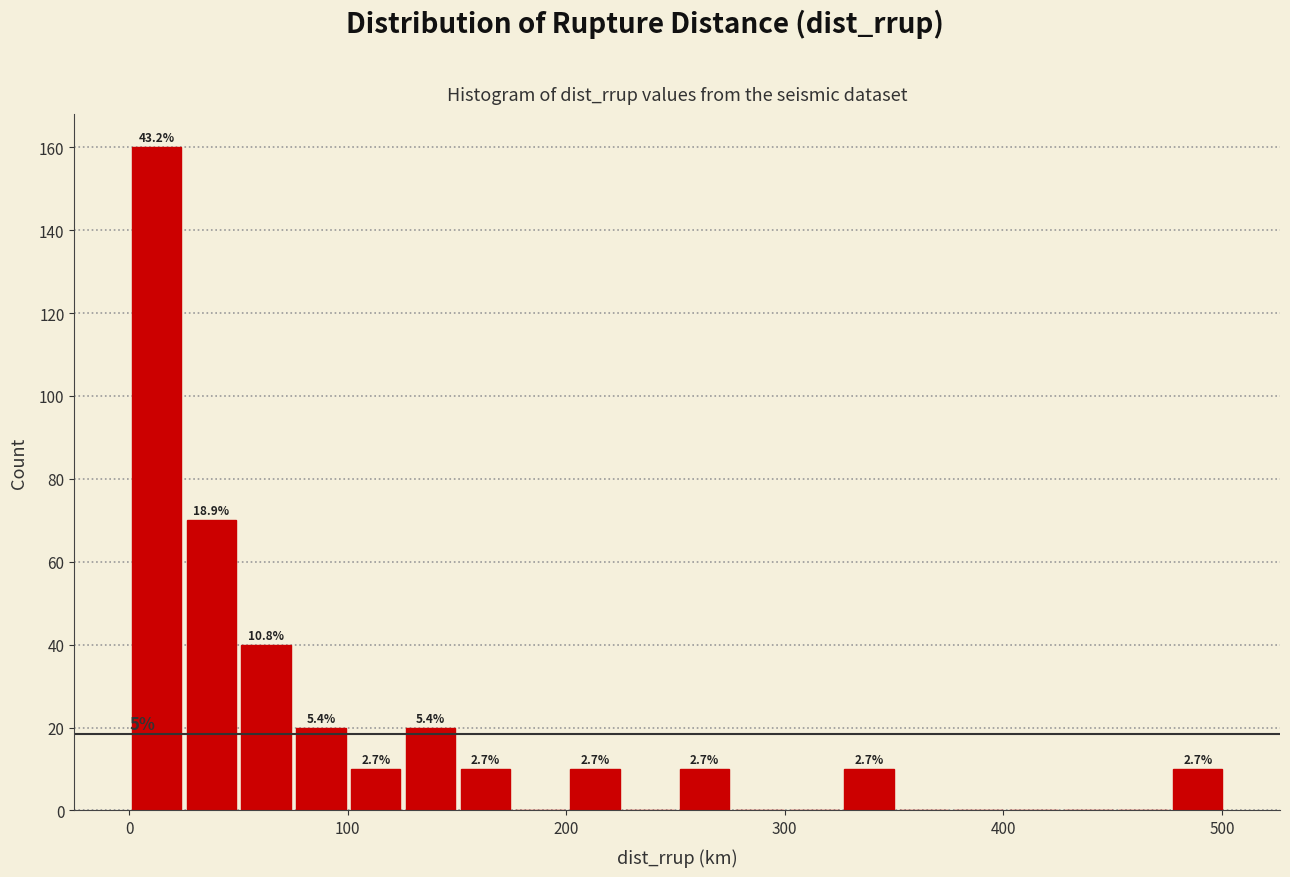

Around what value on the x-axis is the tallest bar? Give the approximate position of its centre, as read against the axis.

10